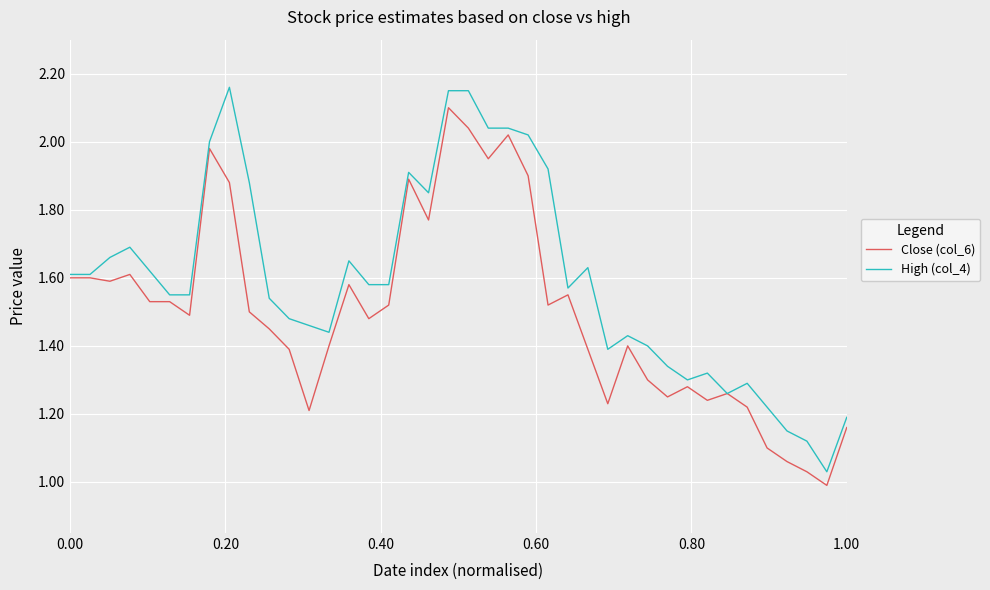

At how many categories does at least one series exceed 1?

40